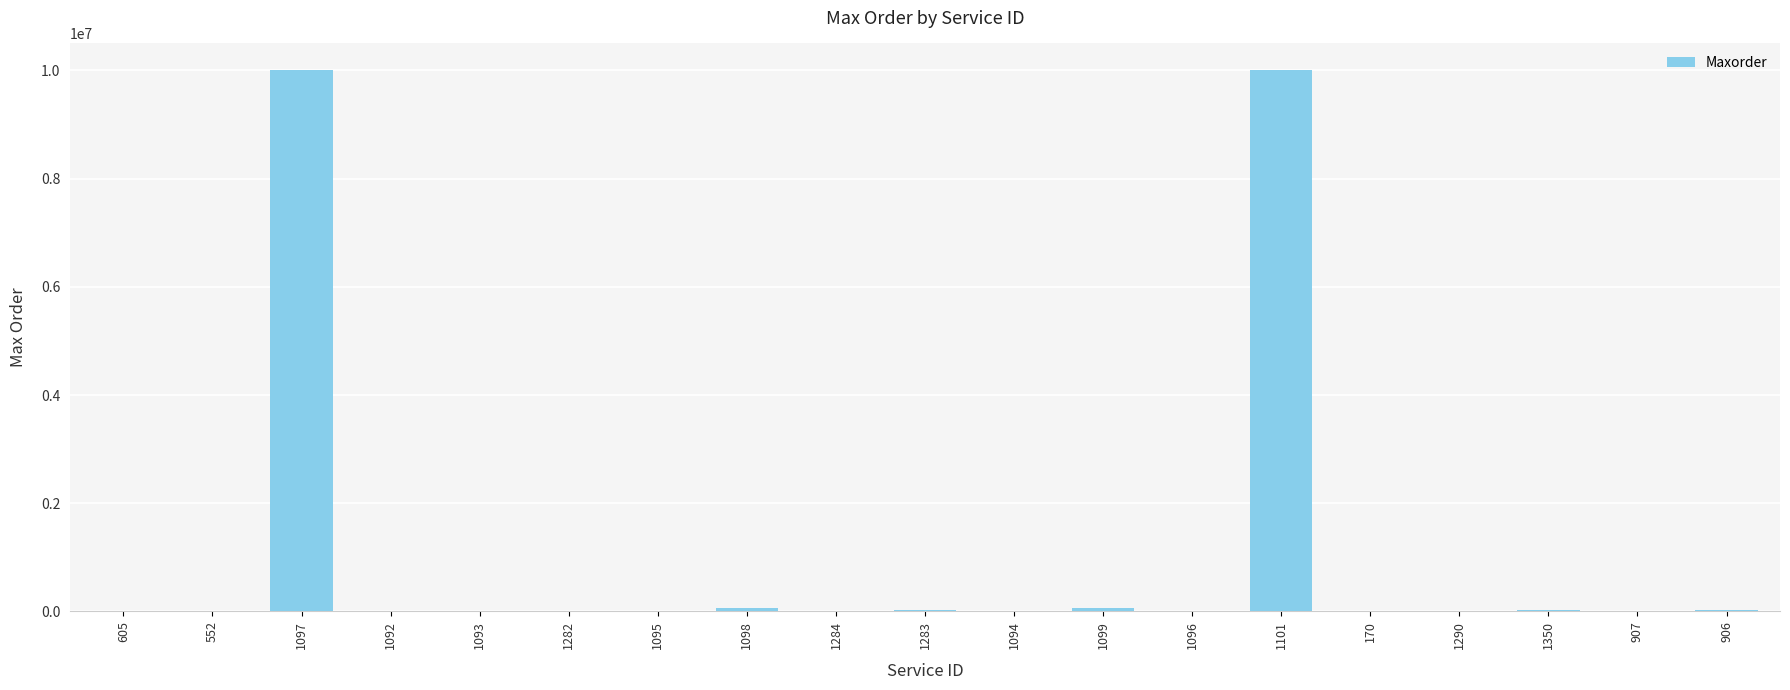

What is the sum of all values?

20291000